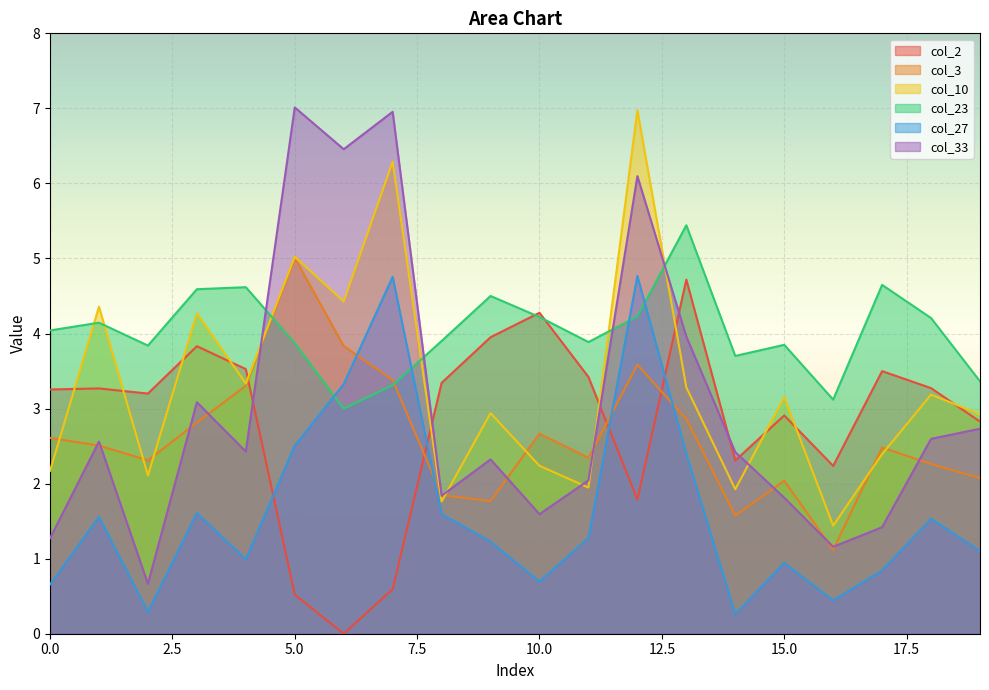

What is the difference between the highest and lowest values at 2?

3.6